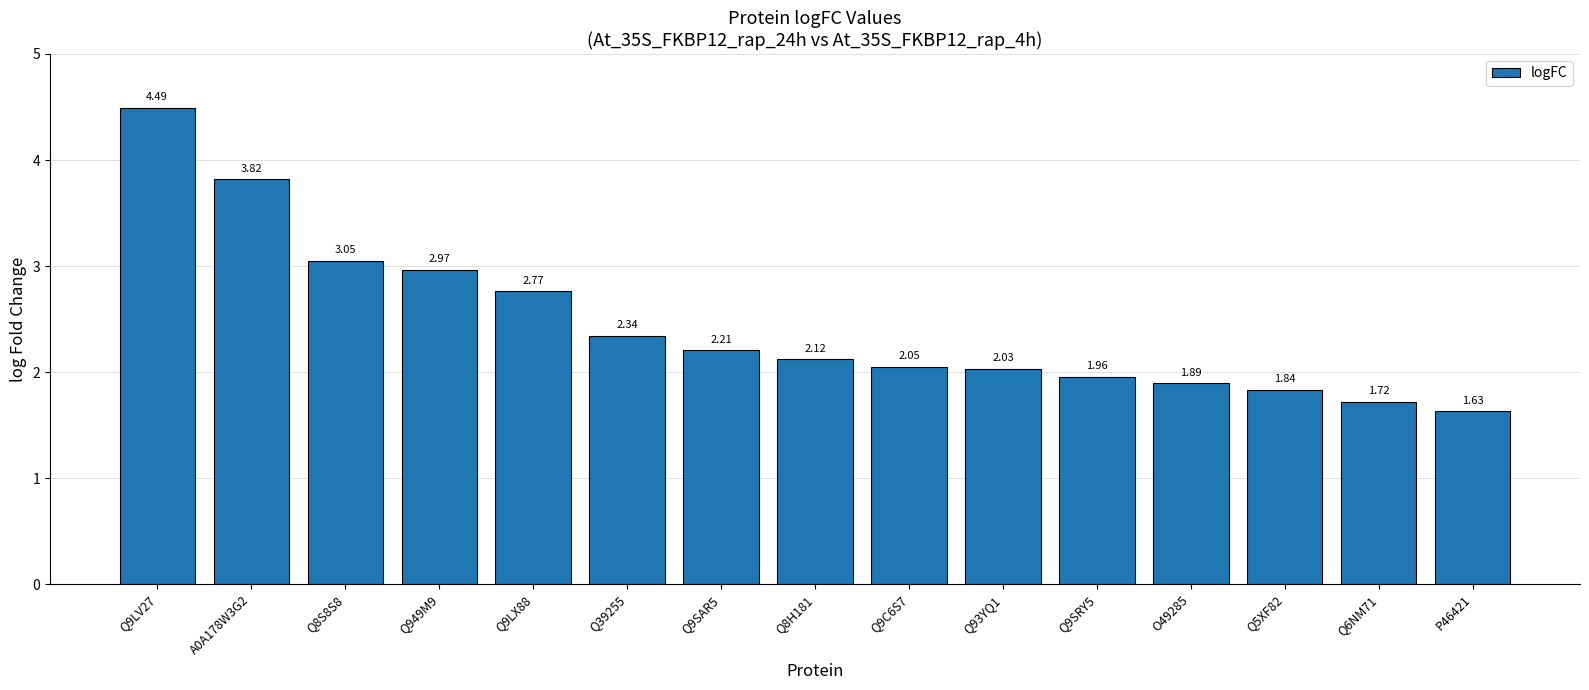

Between Q9LV27 and A0A178W3G2, which is larger?

Q9LV27